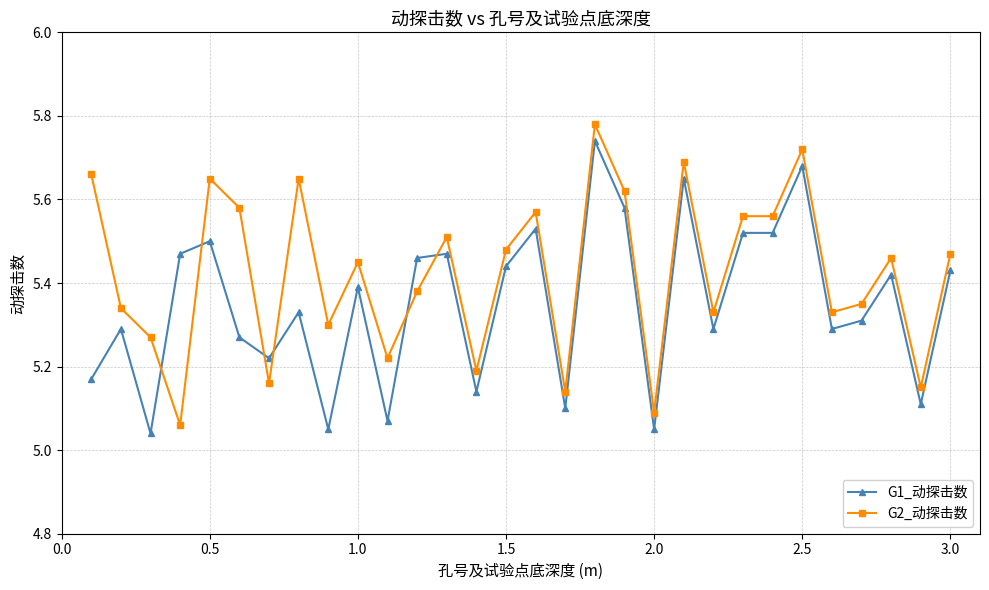

How many intersections are there between G1_动探击数 and G2_动探击数?

6